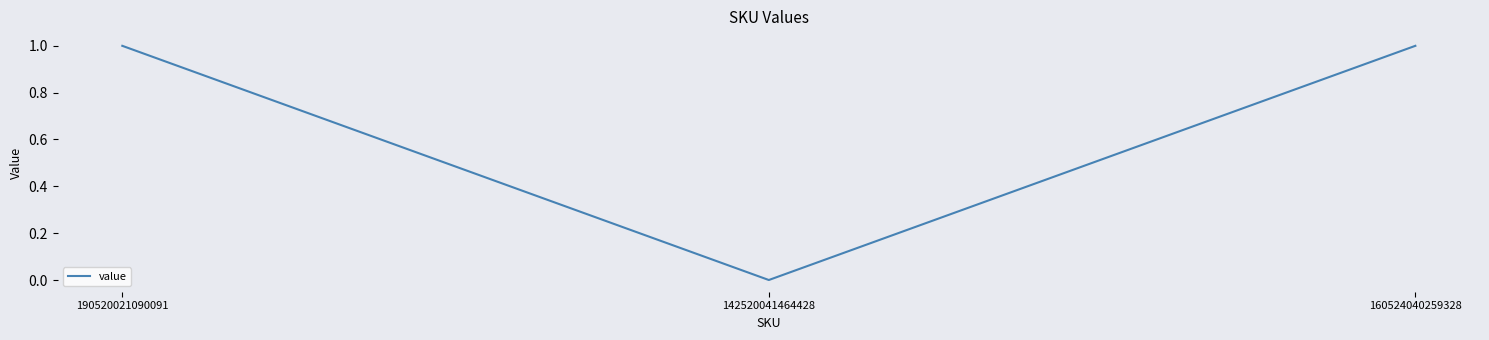

True or false: the data shows -1 at 142520041464428.

False